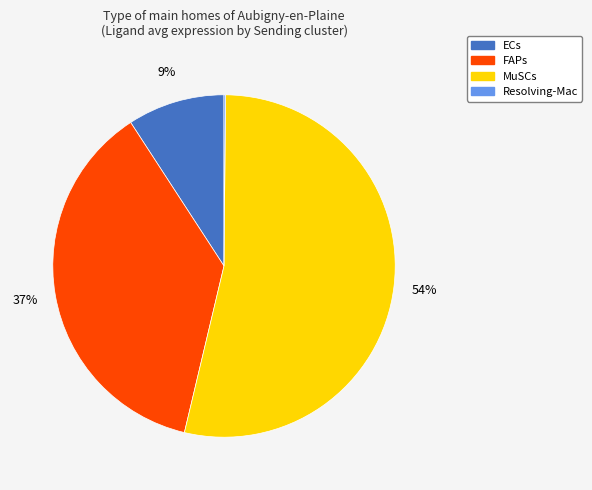

Between MuSCs and FAPs, which is larger?

MuSCs